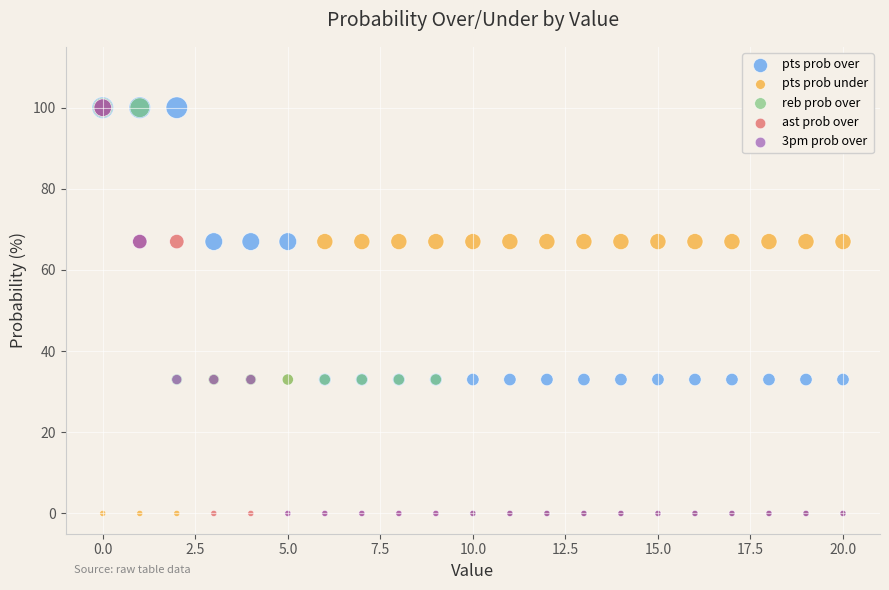

What are all the series names shown in the legend?

pts prob over, pts prob under, reb prob over, ast prob over, 3pm prob over